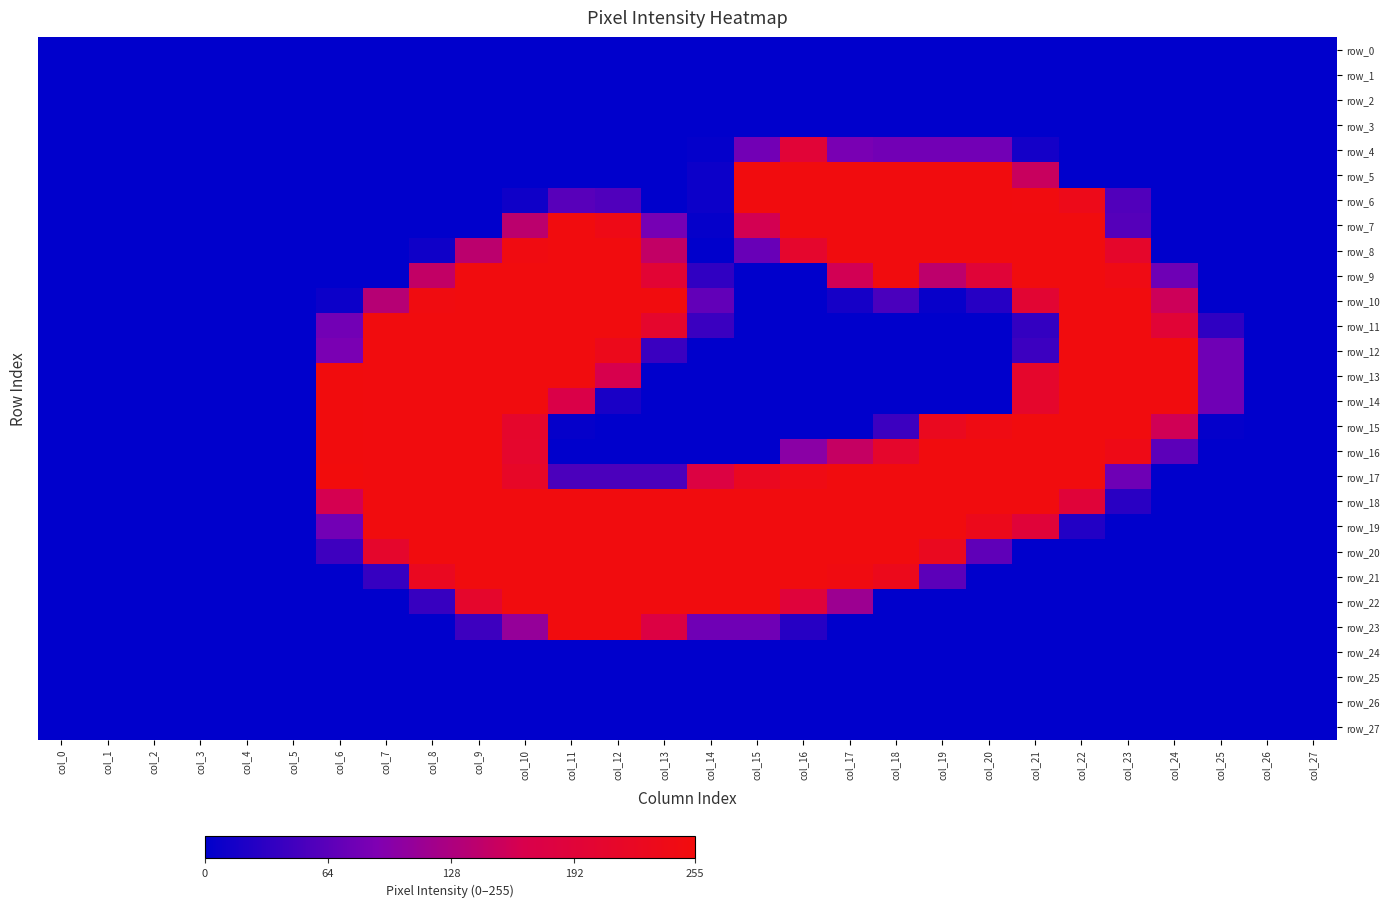

Which series has the largest range (max minus min)?

row_17